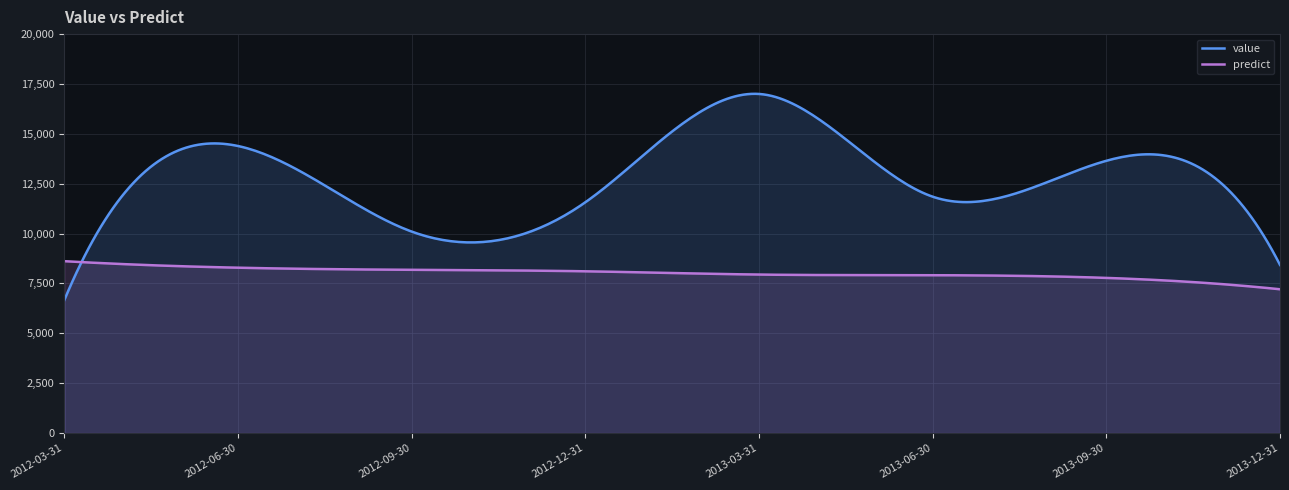

Which series has the largest total across all categories?

value